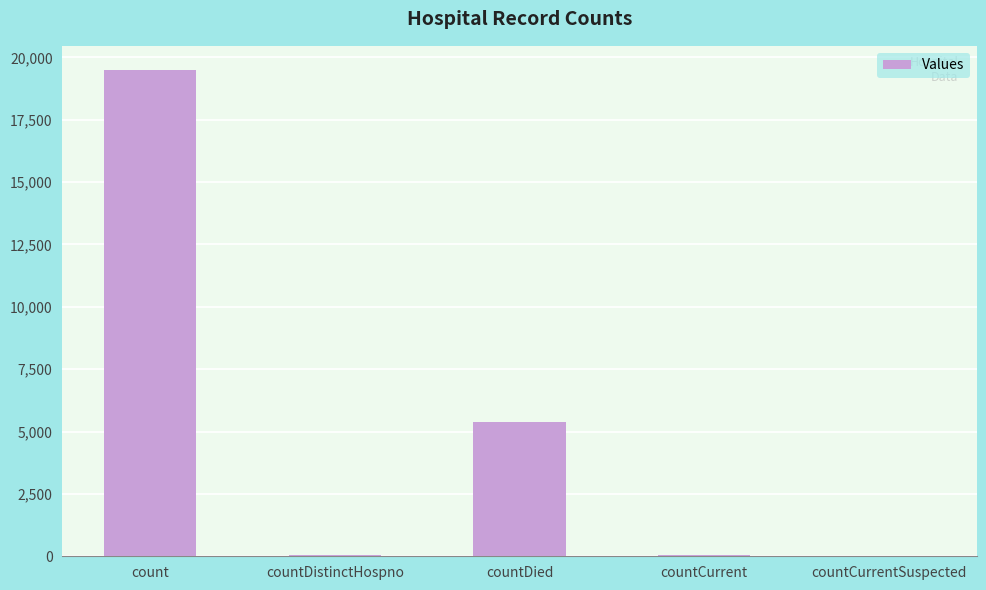

At which label does the data first exceed 57?

count